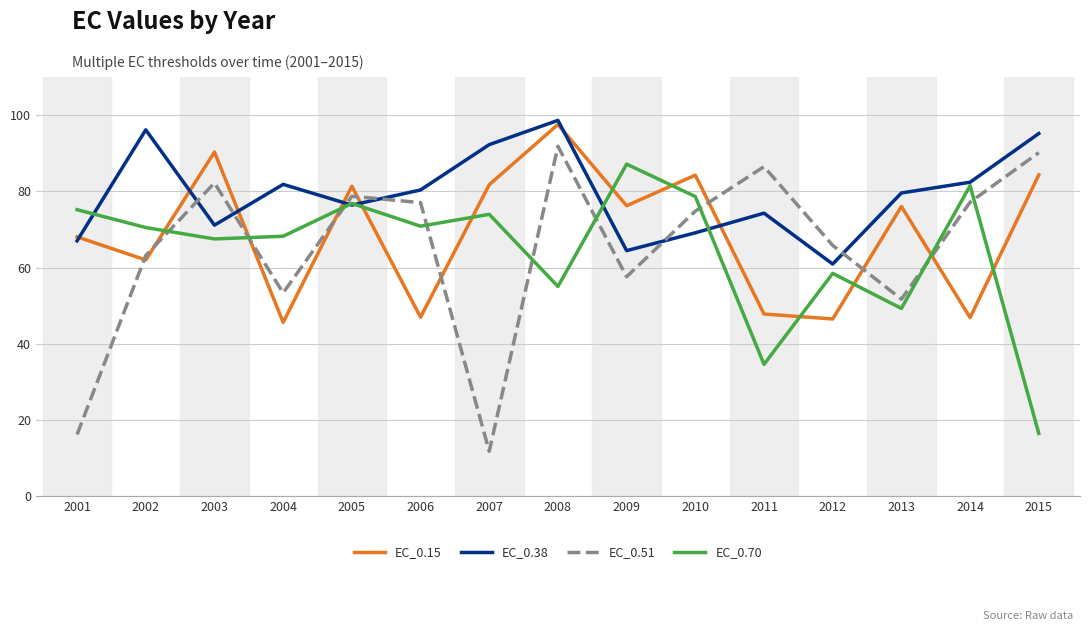

How many lines are shown in the chart?

4